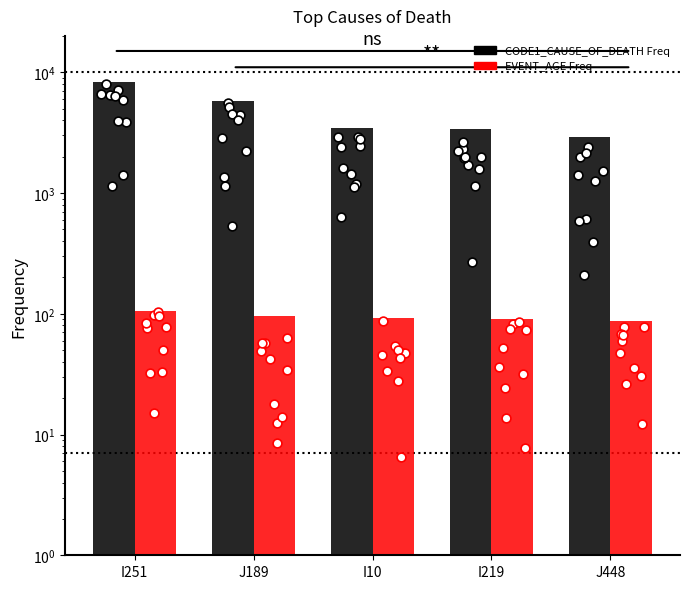

Is the value of CODE1_CAUSE_OF_DEATH Freq at I251 greater than the value of EVENT_AGE Freq at I219?

Yes